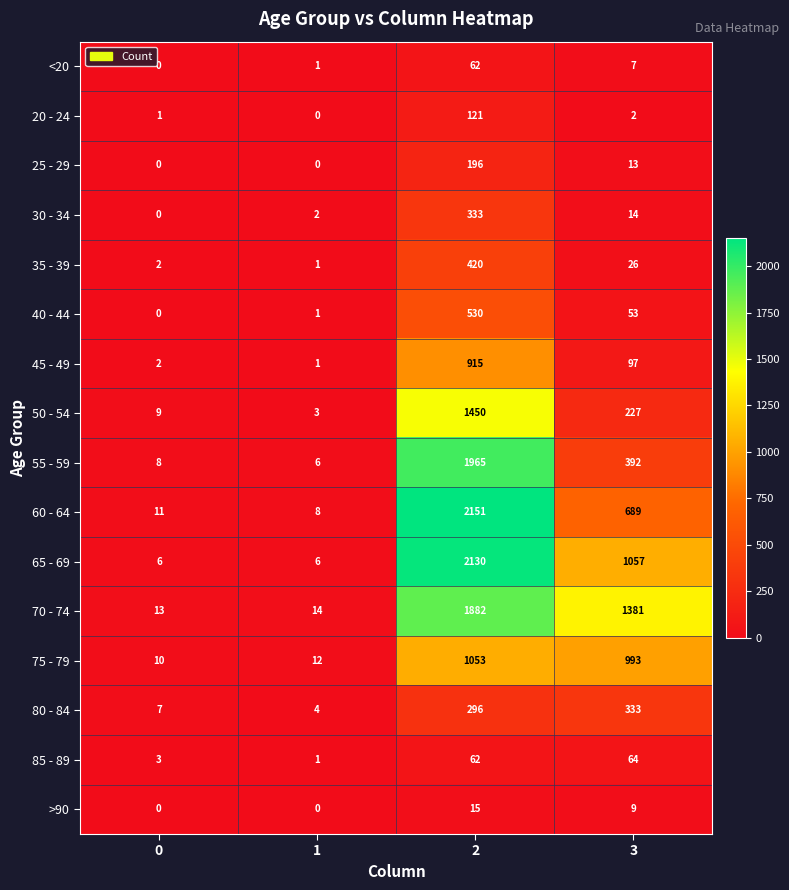

How many series are shown in this chart?

16